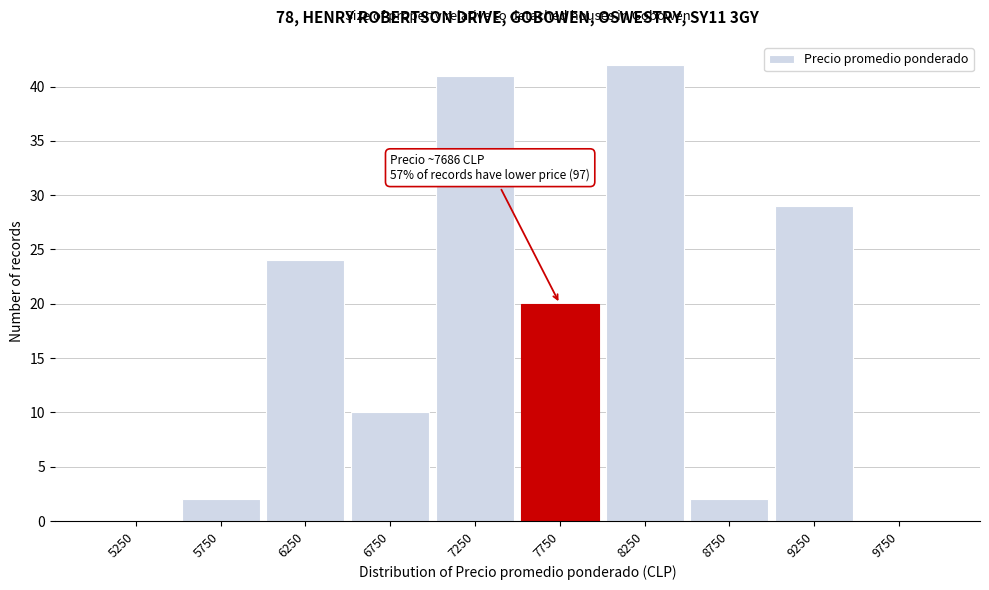

Over which range of the x-axis is the bar tallest?

8000 to 8500